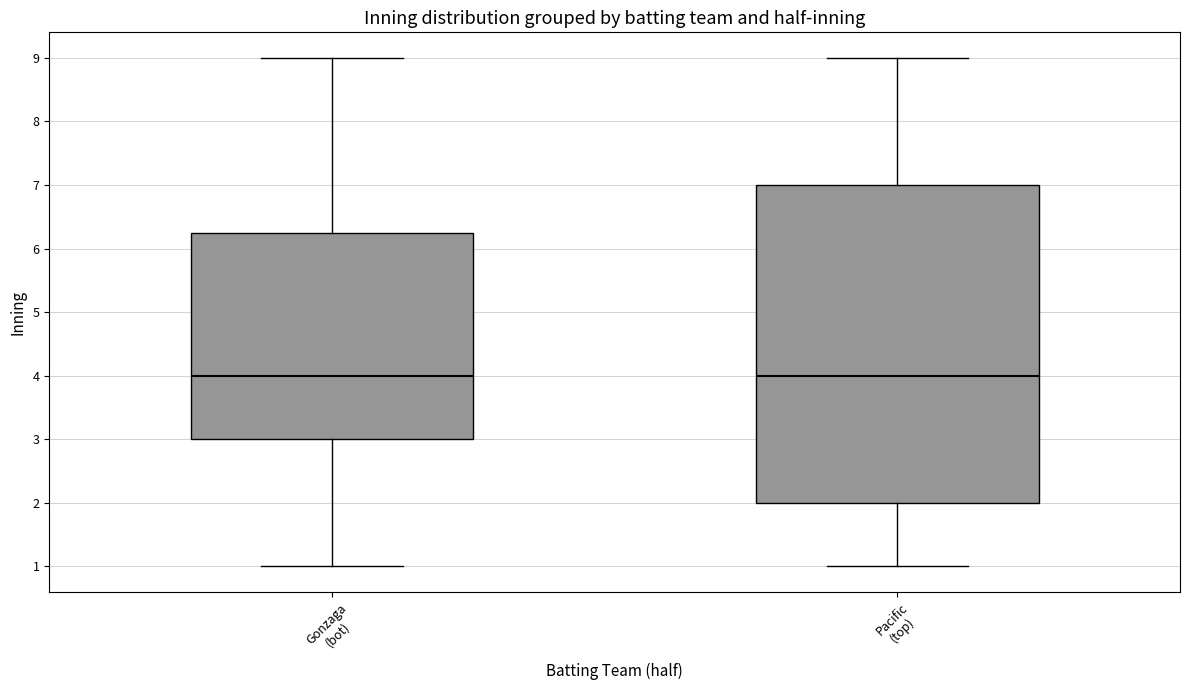

Reading left to right, read every box against the y-axis: the position of its median line, the range the box covers, and the ends of its whiskers. The values are not printed on the chart, so give them approximately, as read against the axis.

Gonzaga (bot): median 4.0, box 3.0 to 6.3, whiskers 1.0 to 9.0
Pacific (top): median 4.0, box 2.0 to 7.0, whiskers 1.0 to 9.0